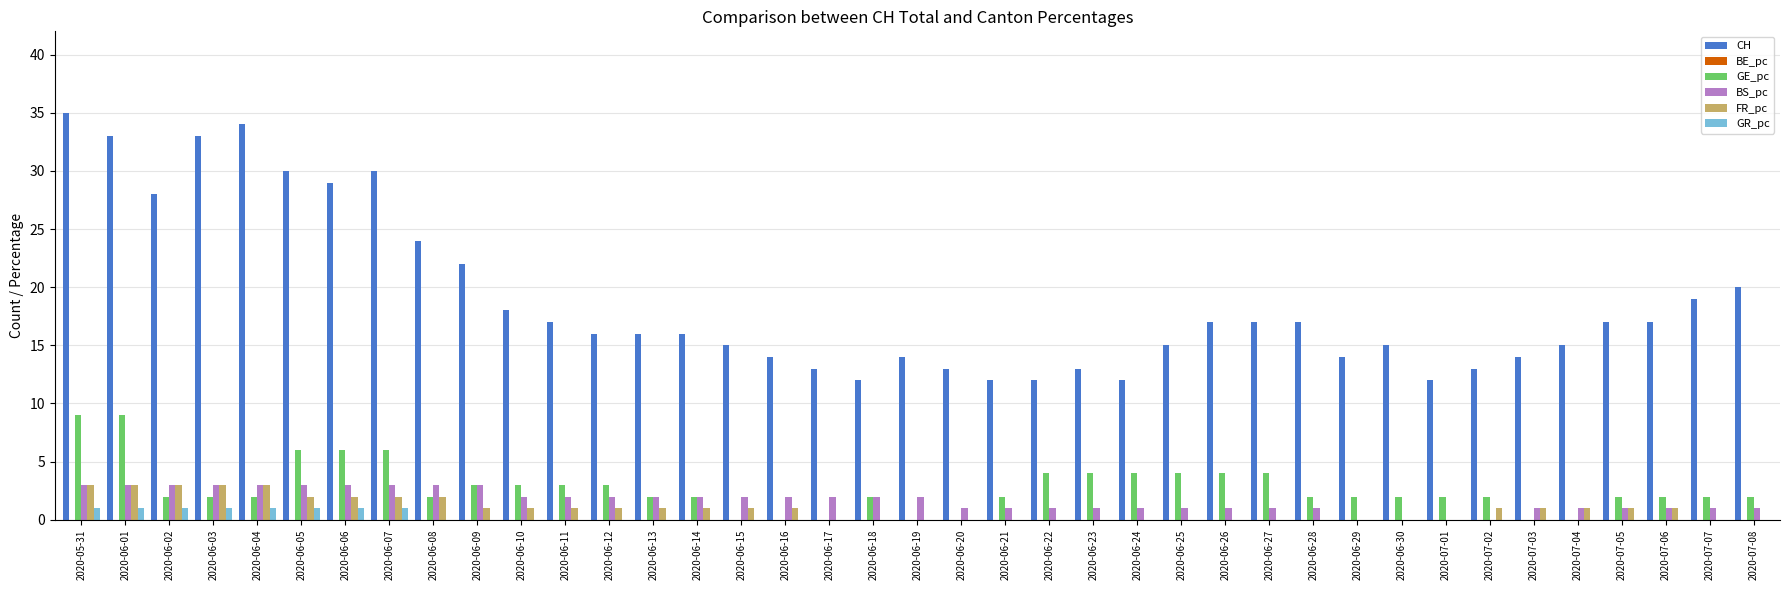

True or false: GE_pc has a value of 6 at 2020-06-06.

True